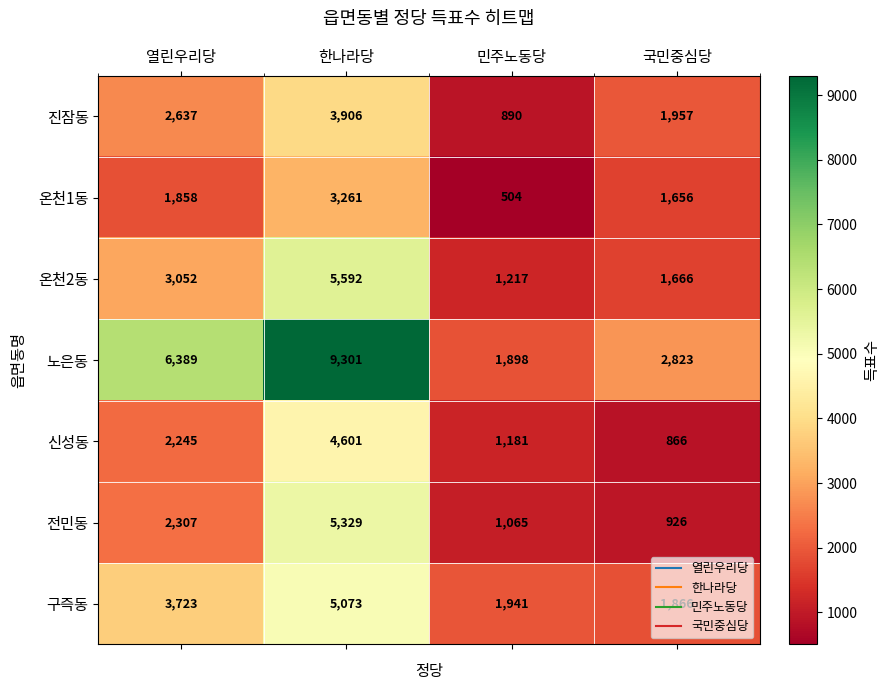

Is it true that 전민동 equals 1065 at 민주노동당?

True